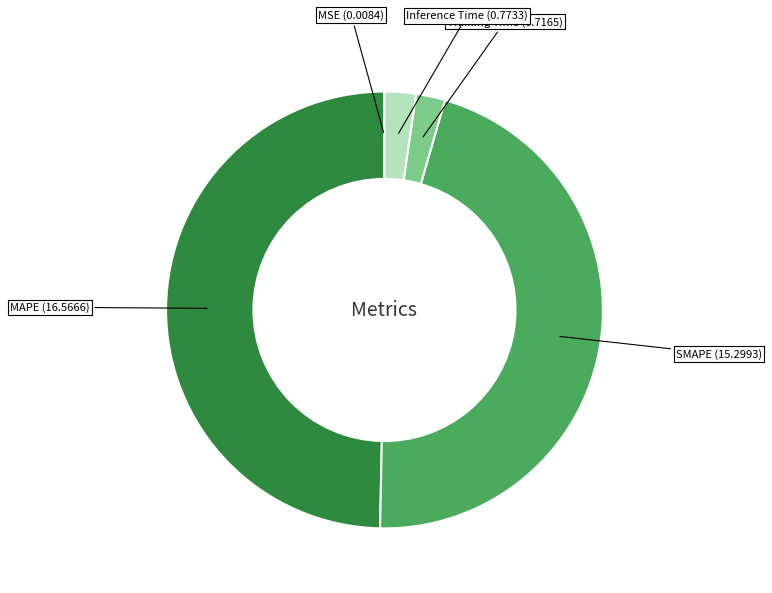

Which category has the biggest portion of the pie?

MAPE